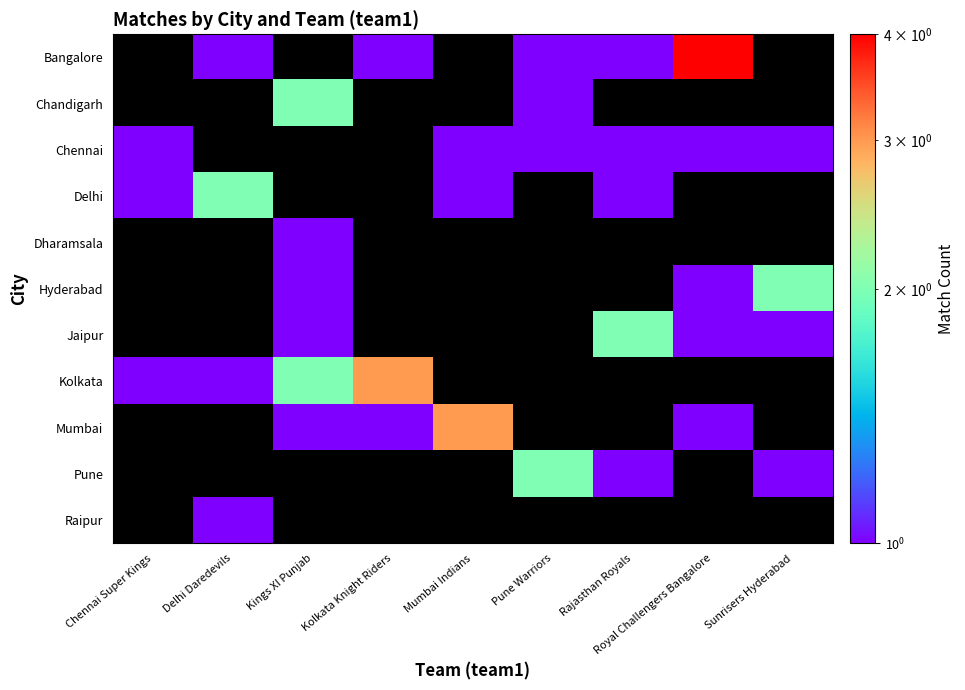

What is the minimum value shown in the chart?

1.0